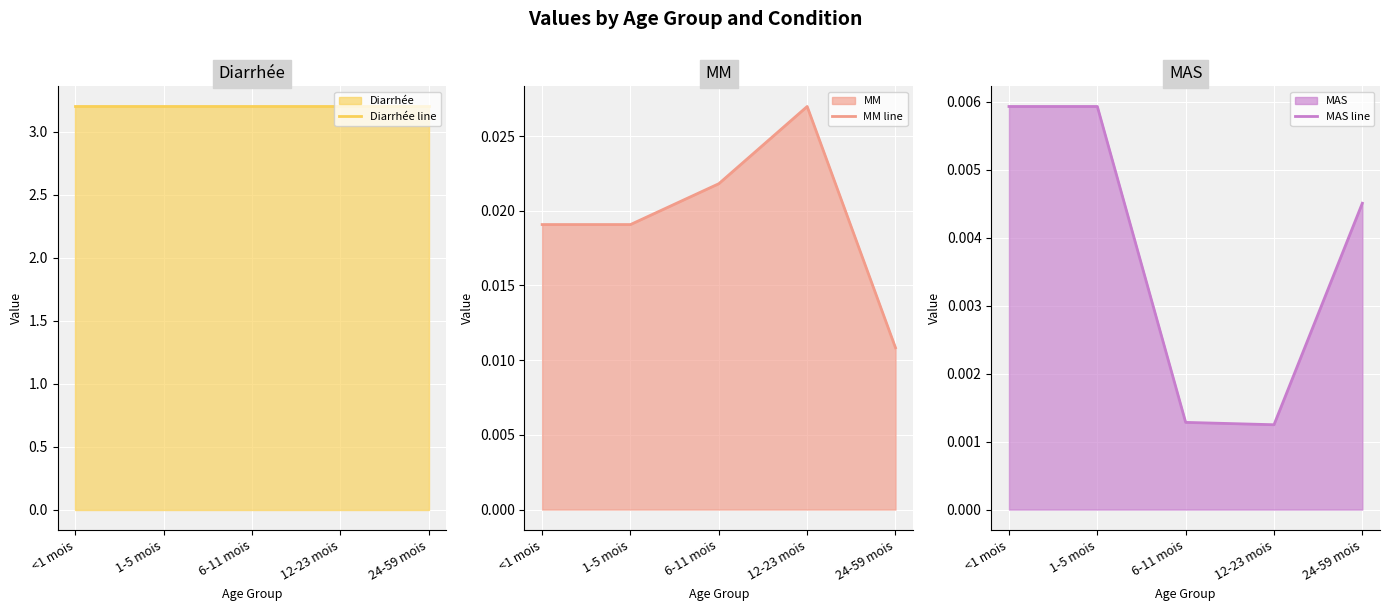

Reading left to right, list all the values displayed in this chart.

Diarrhée line: <1 mois=3.2	1-5 mois=3.2	6-11 mois=3.2	12-23 mois=3.2	24-59 mois=3.2
MM line: <1 mois=0.0	1-5 mois=0.0	6-11 mois=0.0	12-23 mois=0.0	24-59 mois=0.0
MAS line: <1 mois=0.0	1-5 mois=0.0	6-11 mois=0.0	12-23 mois=0.0	24-59 mois=0.0